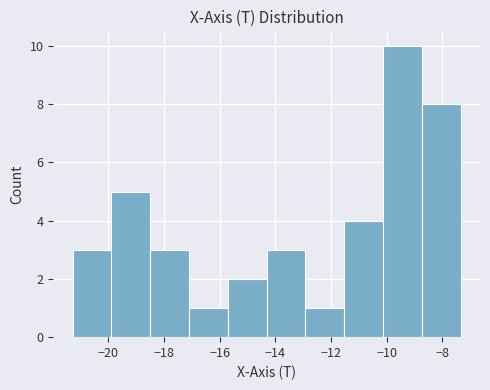

Over which range of the x-axis is the bar tallest?

-10.2 to -8.8